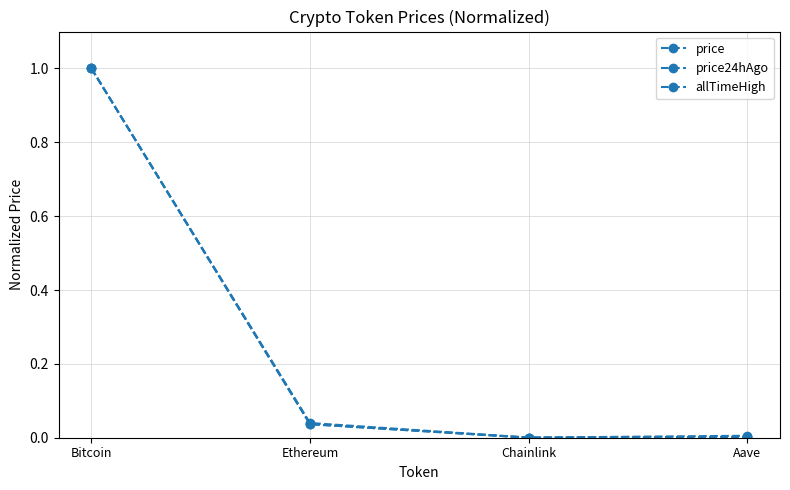

Is the value of price24hAgo at Bitcoin greater than the value of allTimeHigh at Ethereum?

Yes